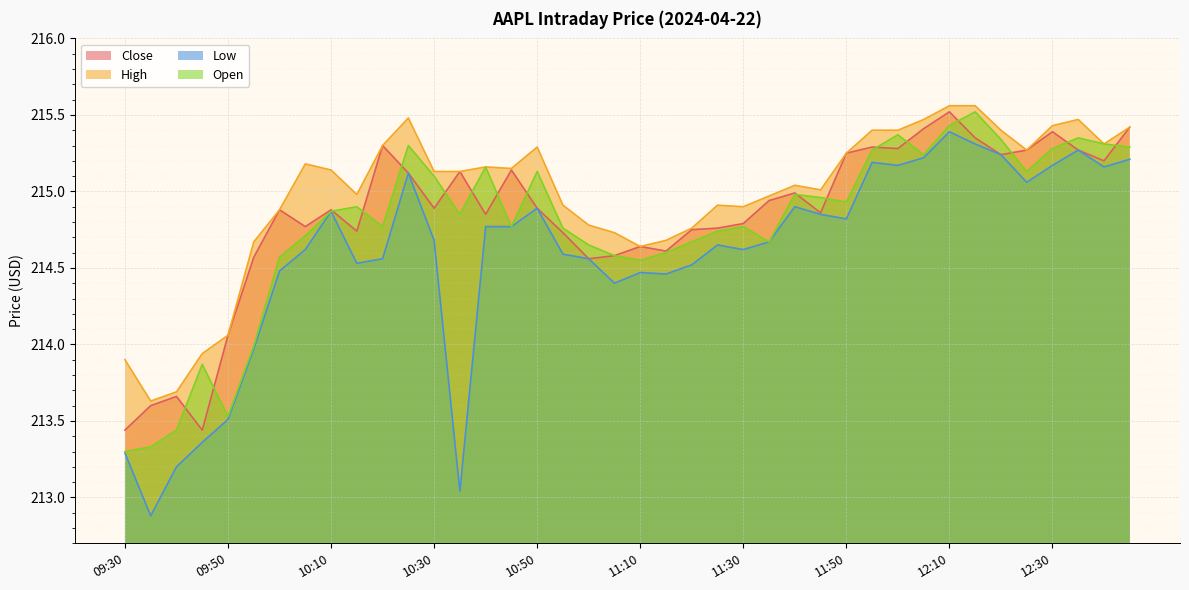

The Open series shows 214.6 at 11:05. True or false?

True